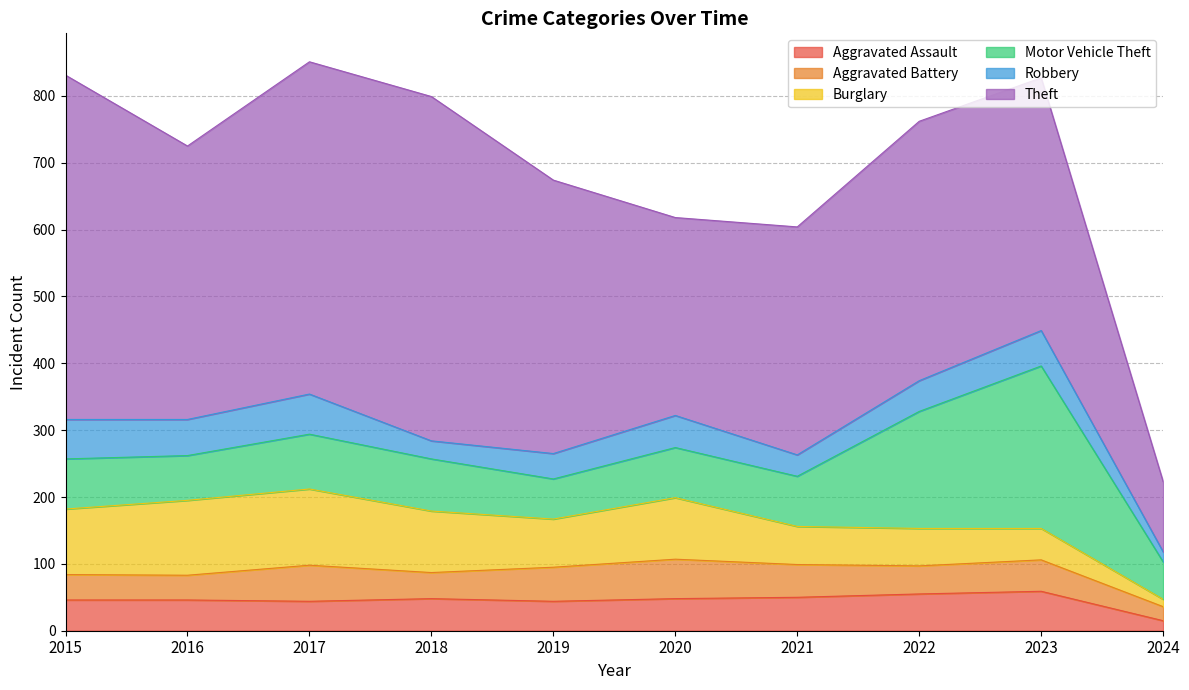

What is the difference between the highest and lowest values at 2018?

488